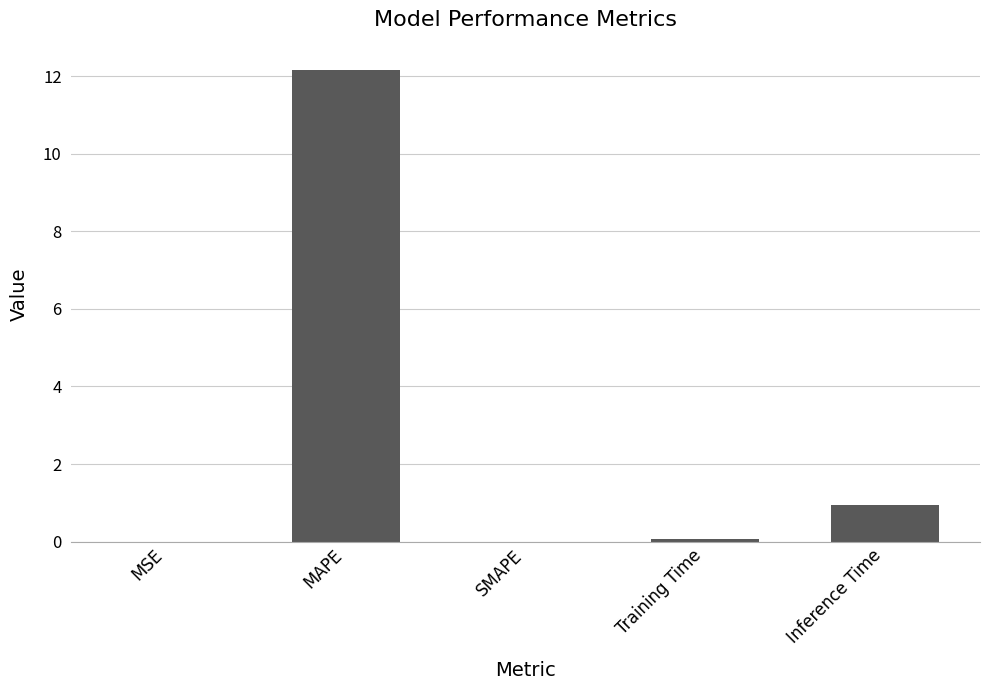

True or false: the data shows 0.0 at SMAPE.

True